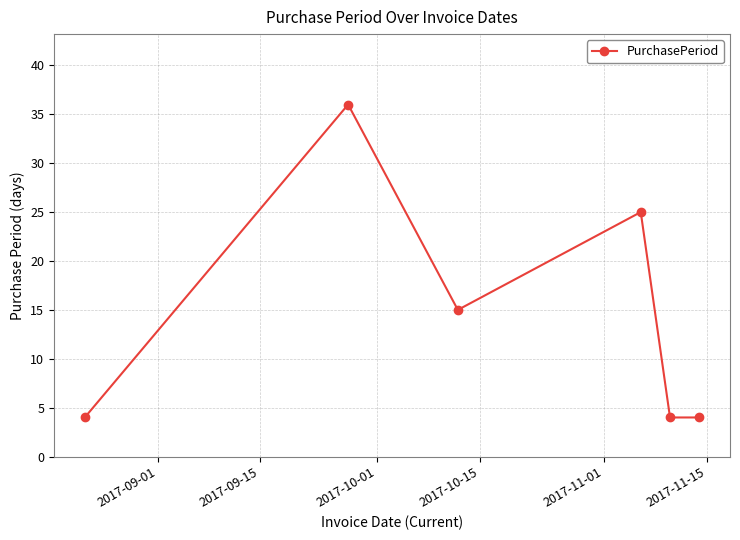

How many interior local peaks (higher than both neighbors) does the data have?

2